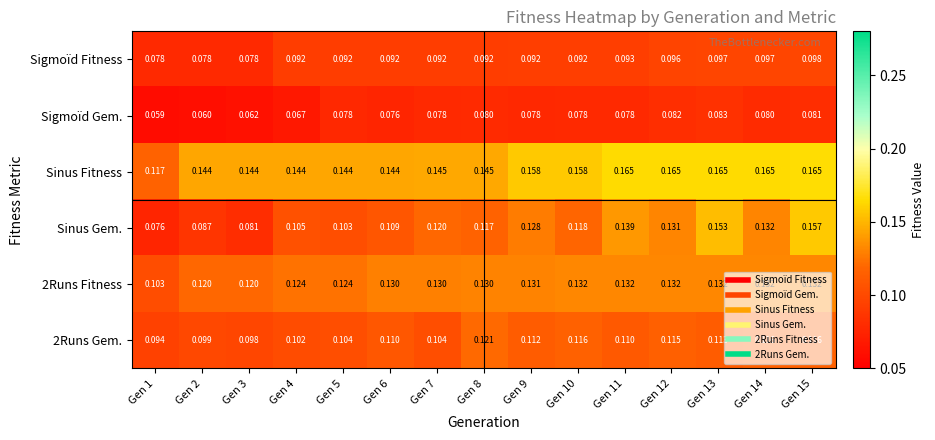

Which series has the largest range (max minus min)?

Sinus Gem.